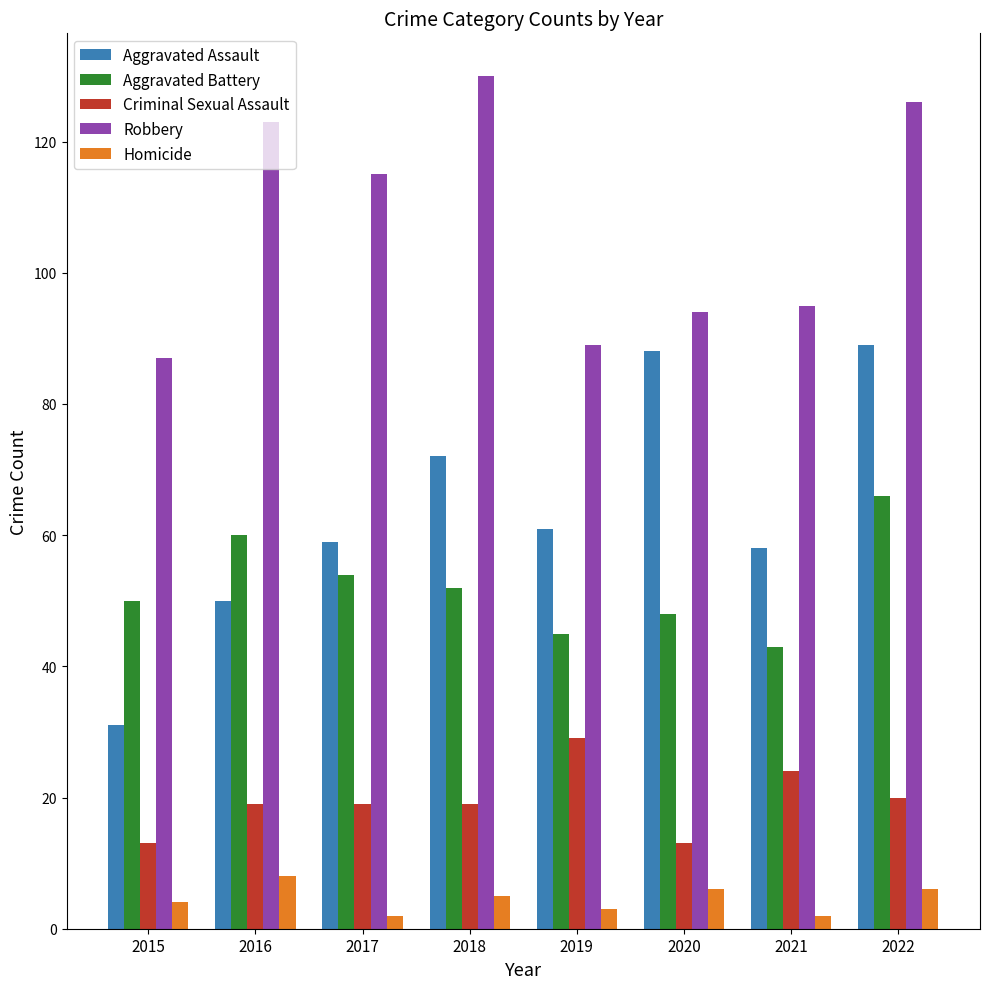

List the series in order of their peak value, highest first.

Robbery, Aggravated Assault, Aggravated Battery, Criminal Sexual Assault, Homicide